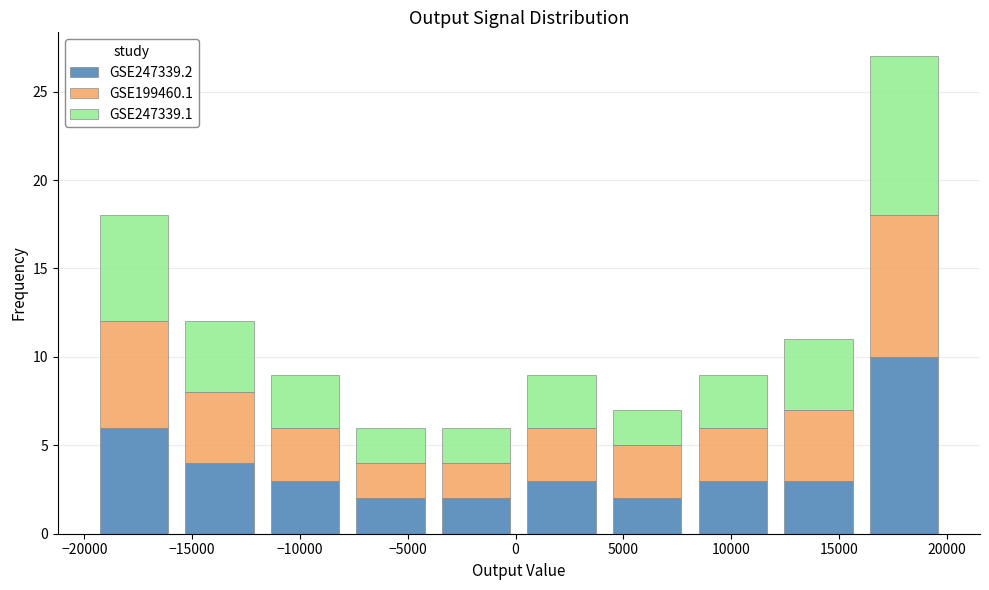

What is the total height of the stacked bar covering 16000 to 20000 on the x-axis? Neither the bar edges nor the heights are printed on the chart, so give them approximately, as read against the axes.

27